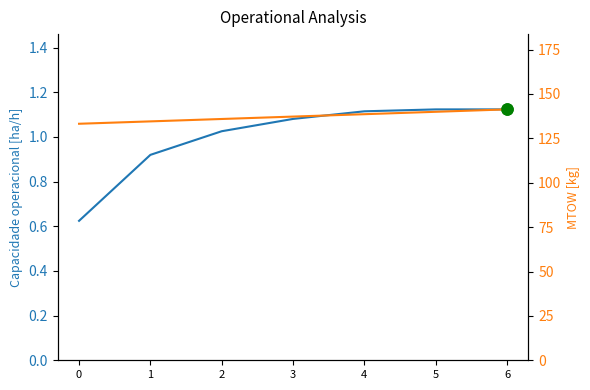

Is it true that Capacidade operacional [ha/h] equals 1.1 at 6?

True